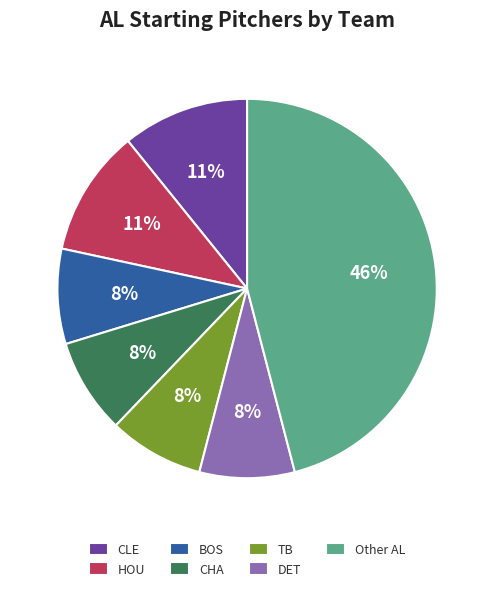

To the nearest percent, what is the average slice percentage?

14%